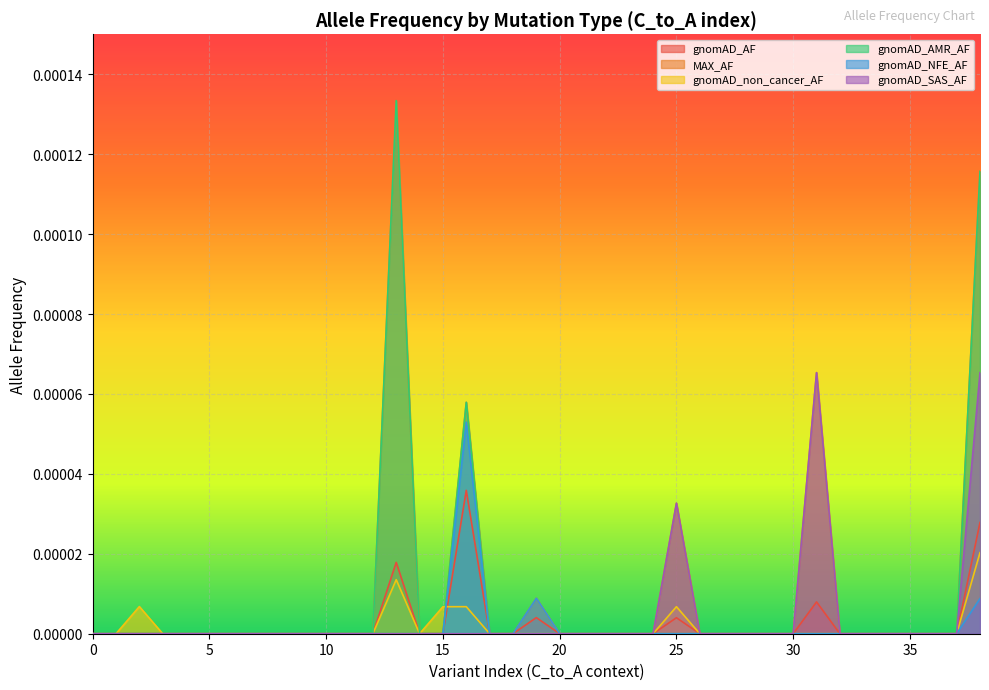

True or false: gnomAD_non_cancer_AF has a value of 0.0 at 10.

True